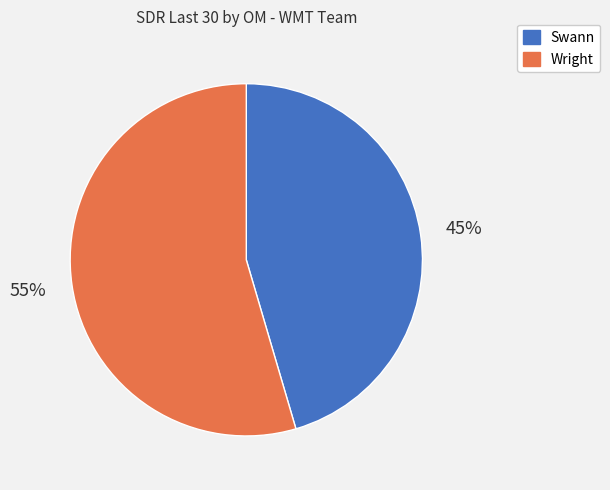

To the nearest percent, what is the combined percentage of Wright and Swann?

100%